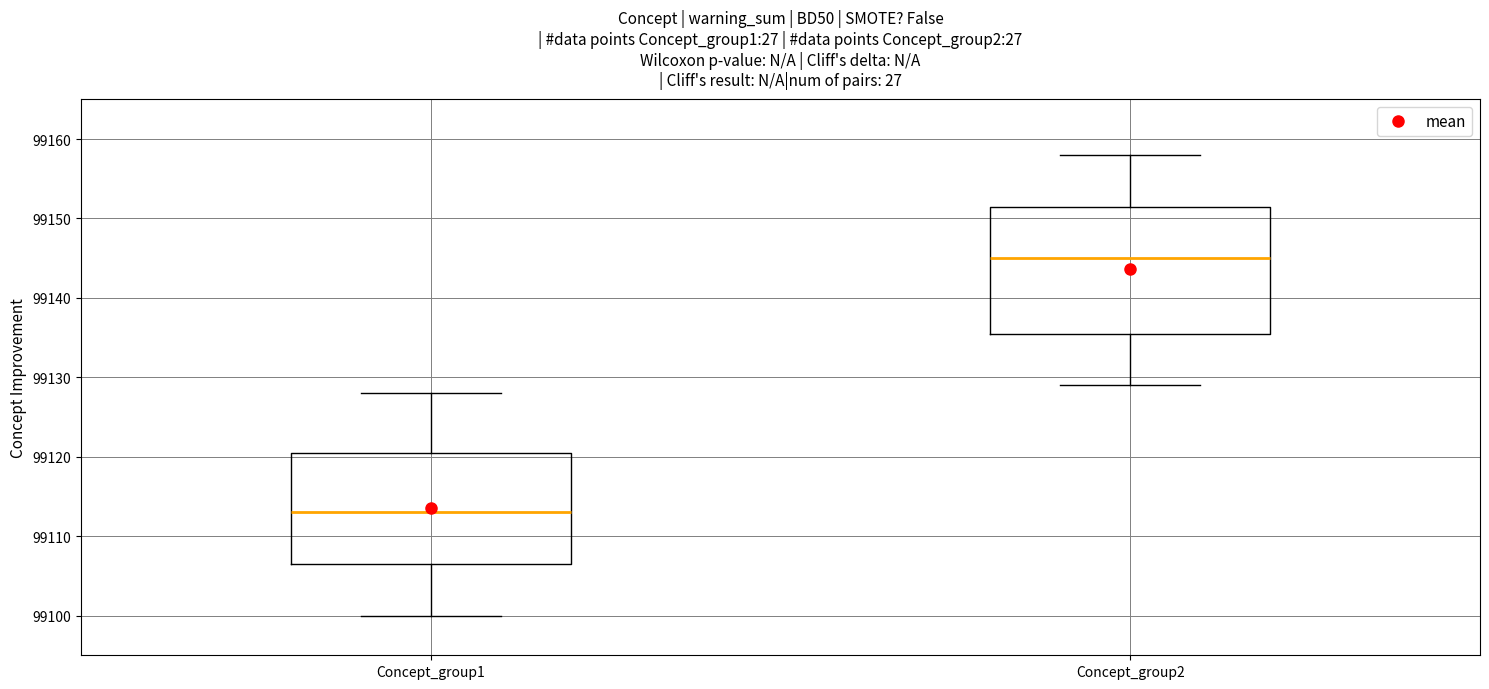

Which box has the lowest median line?

Concept_group1